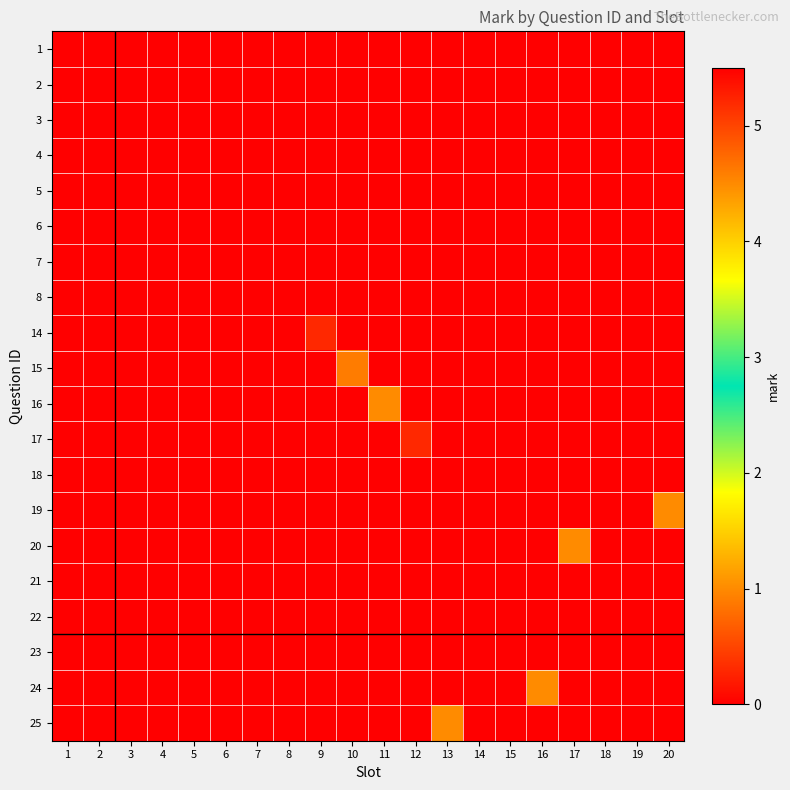

What is the total value across all series at 16?

1.0